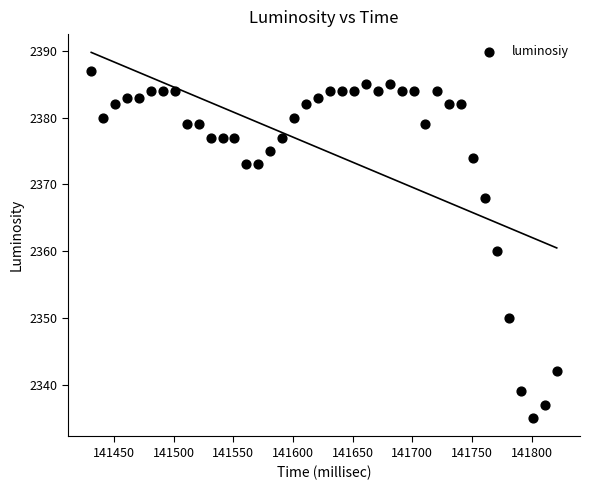

What is the range of Y values (max minus min)?

52